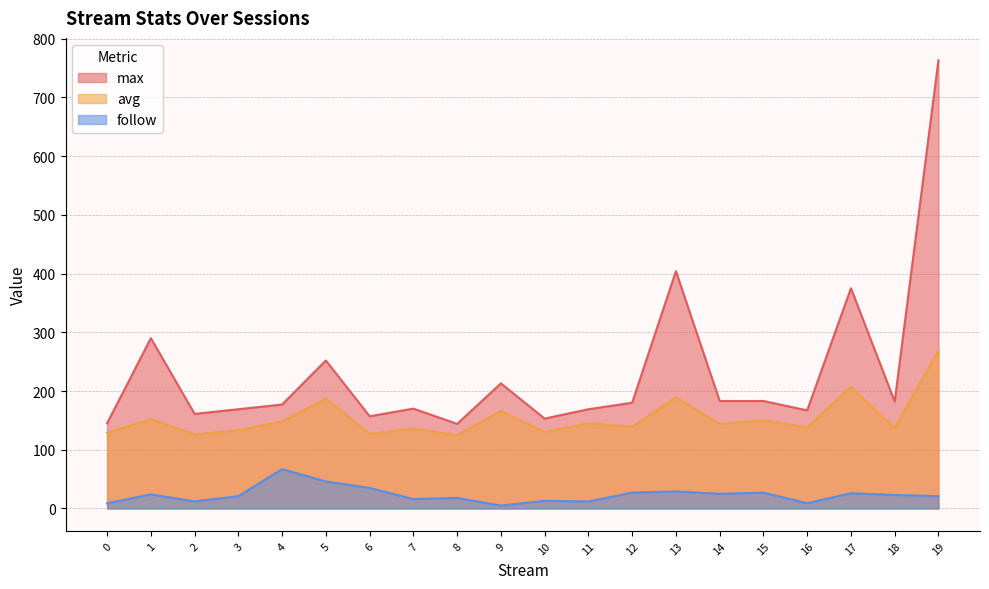

True or false: max and follow intersect in this chart.

False